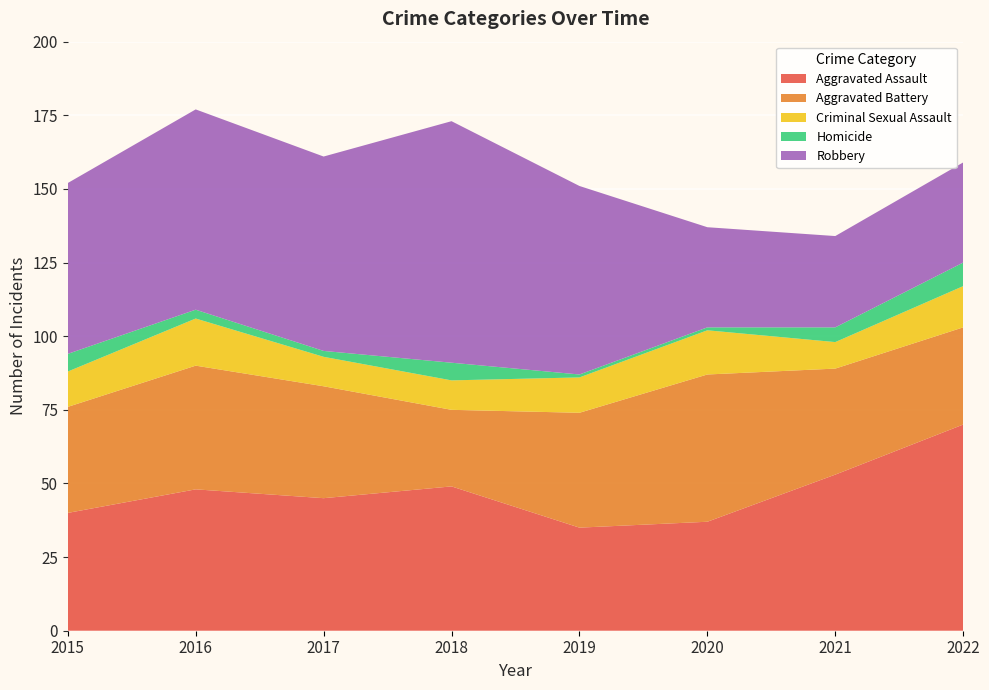

Reading right to left, extract all data points from this chart.

Aggravated Assault: 2022=70	2021=53	2020=37	2019=35	2018=49	2017=45	2016=48	2015=40
Aggravated Battery: 2022=33	2021=36	2020=50	2019=39	2018=26	2017=38	2016=42	2015=36
Criminal Sexual Assault: 2022=14	2021=9	2020=15	2019=12	2018=10	2017=10	2016=16	2015=12
Homicide: 2022=8	2021=5	2020=1	2019=1	2018=6	2017=2	2016=3	2015=6
Robbery: 2022=34	2021=31	2020=34	2019=64	2018=82	2017=66	2016=68	2015=58